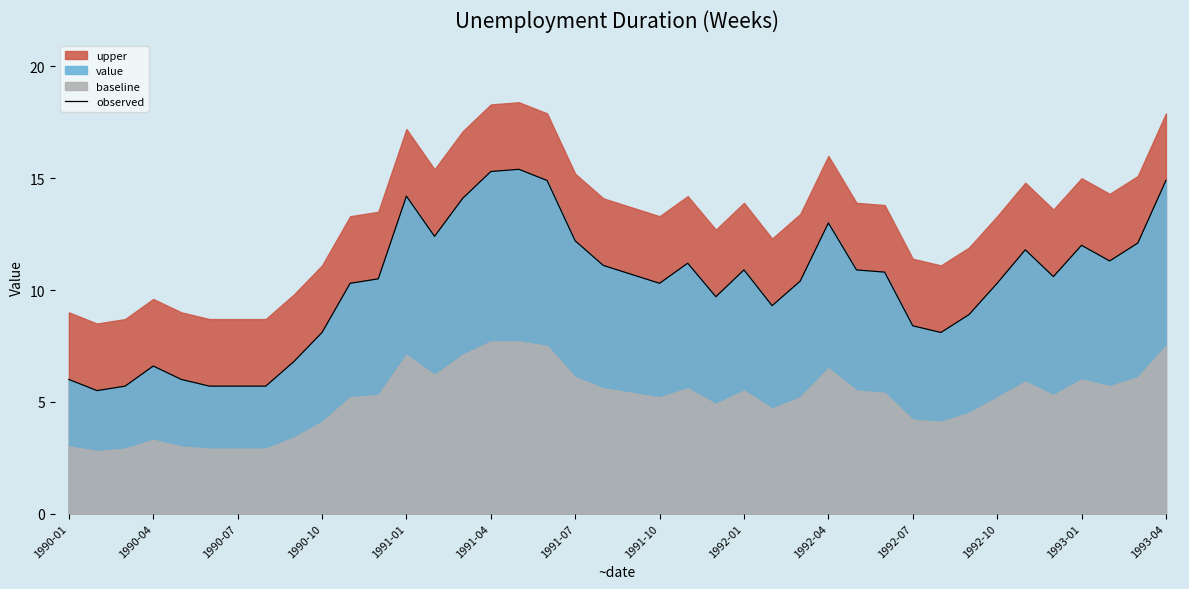

The observed series shows 13.9 at 1992-07. True or false?

False